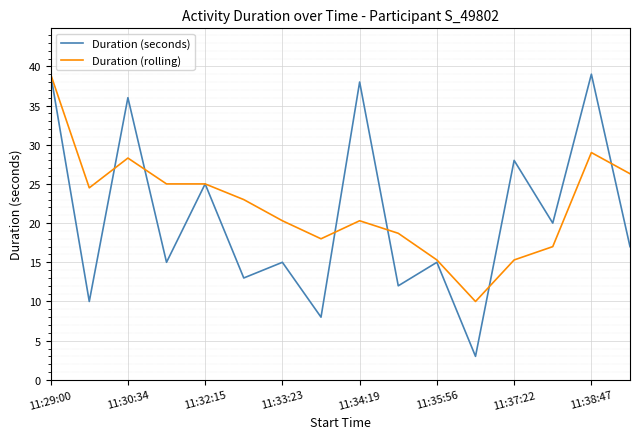

Is this an area chart (filled region under the line)?

No